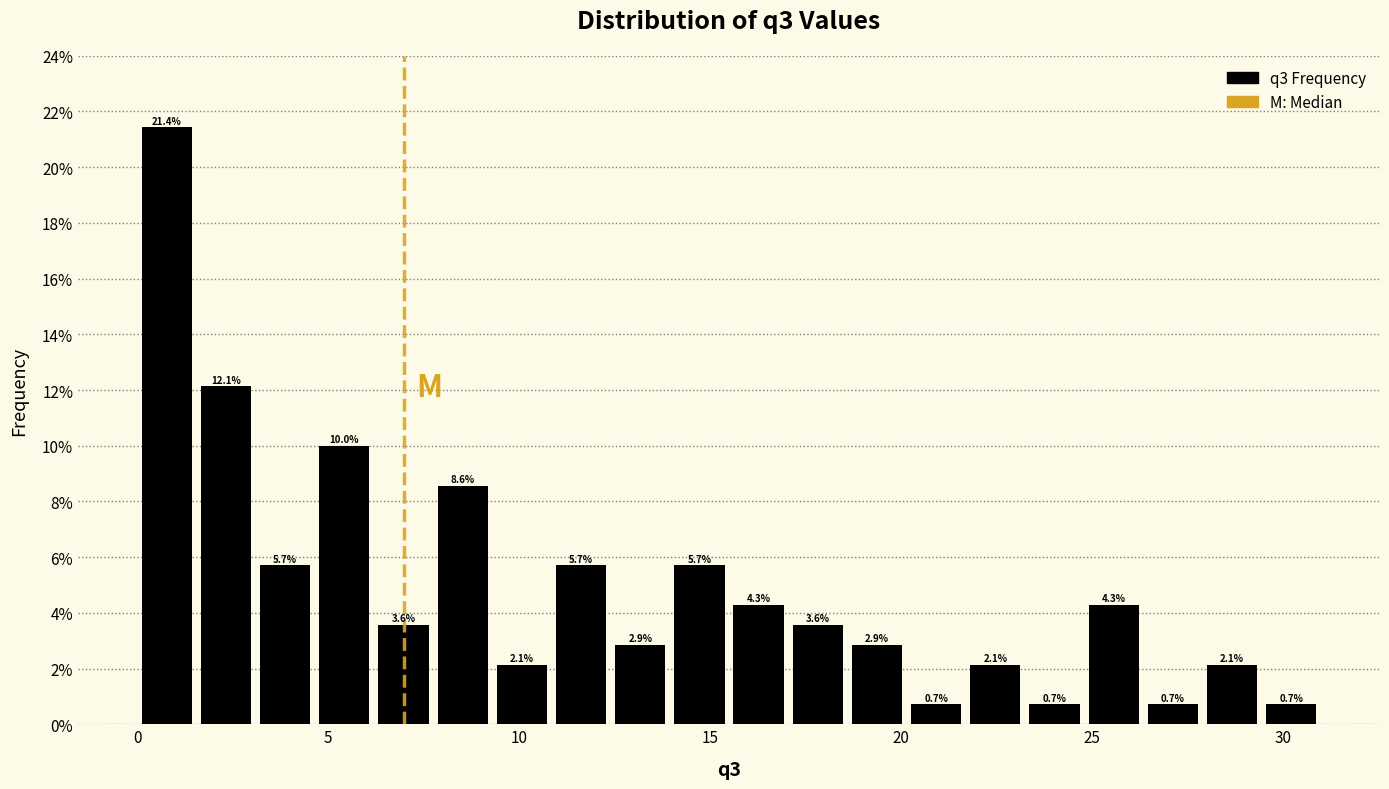

Read against the x-axis, roughly where is the centre of the tallest bar?

1.0